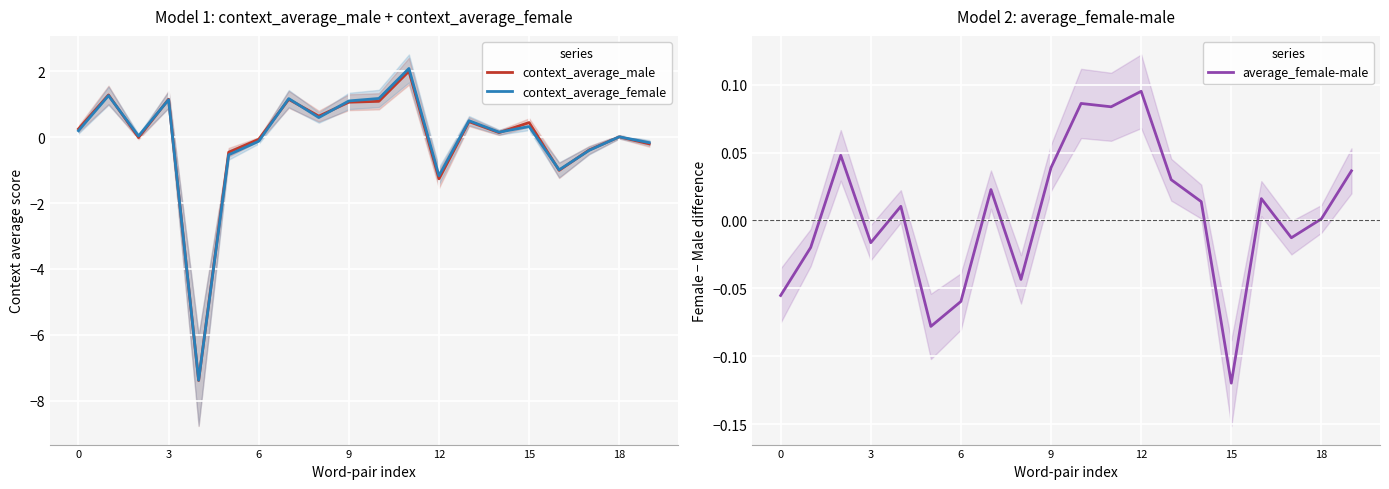

True or false: context_average_male has a value of -1.3 at 12.

True